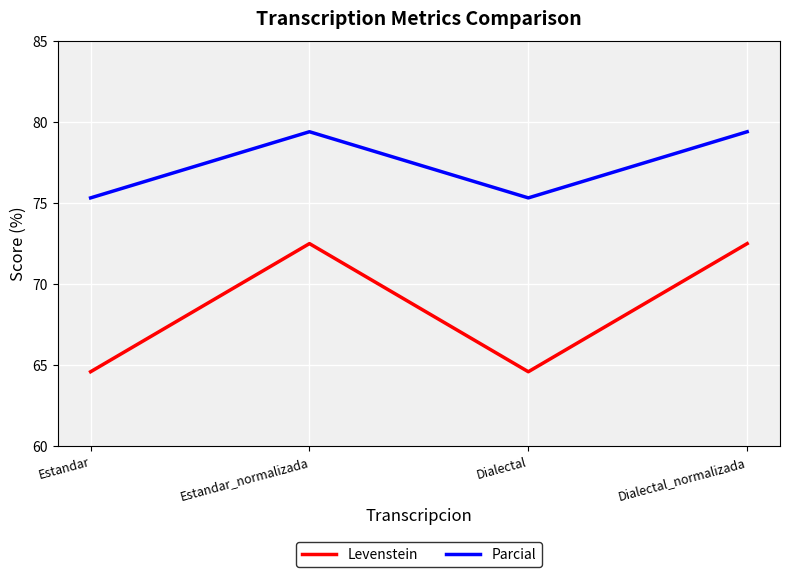

What is the maximum value for Levenstein?

72.5